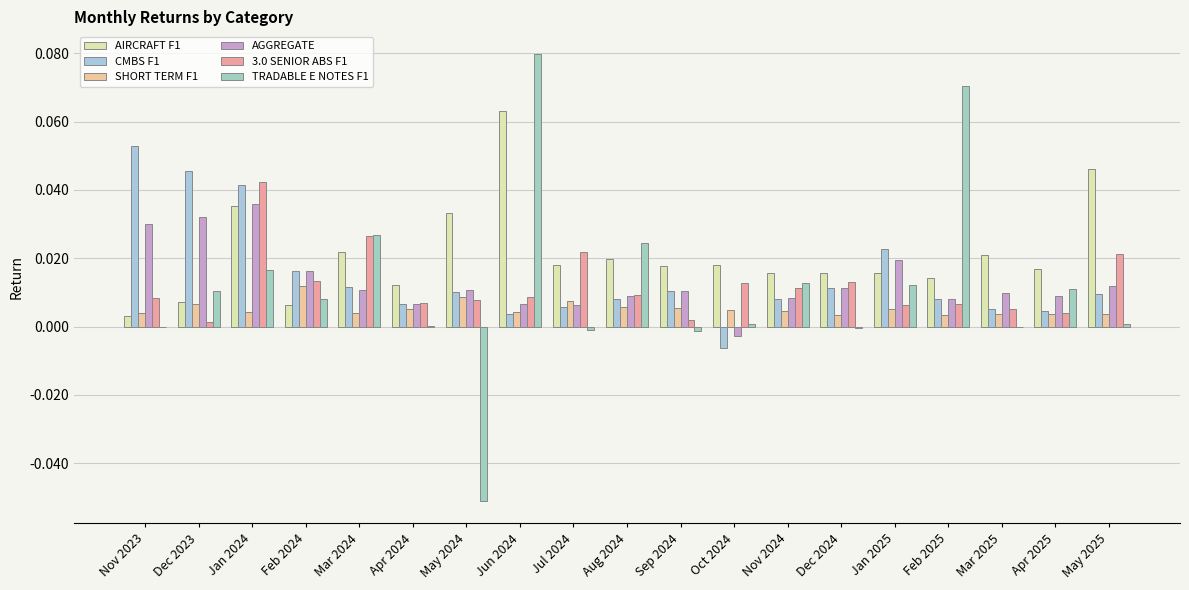

Are the bars grouped side by side (vs. stacked)?

Yes